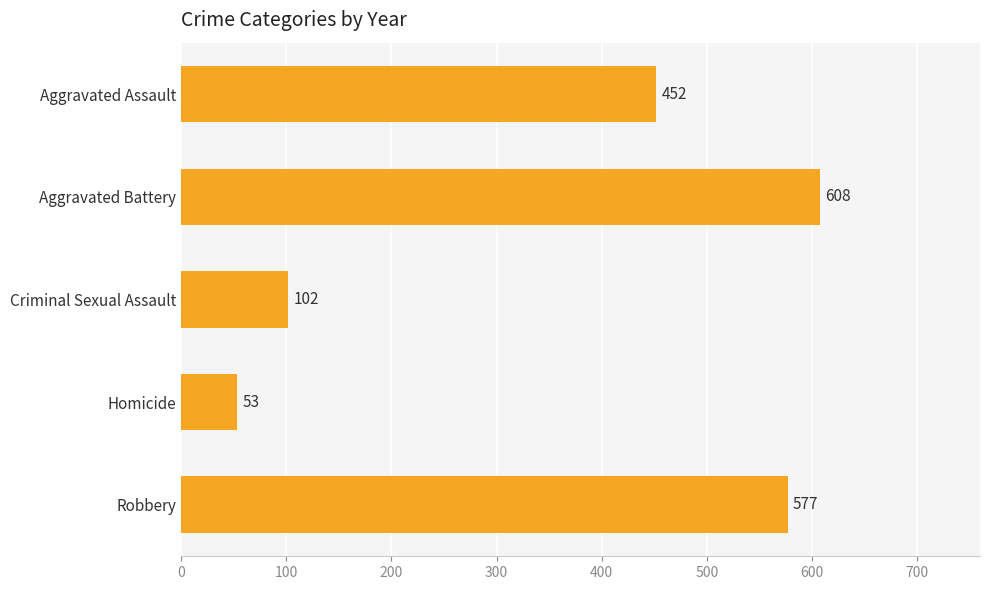

What is the value of the 1st bar from the top?

452